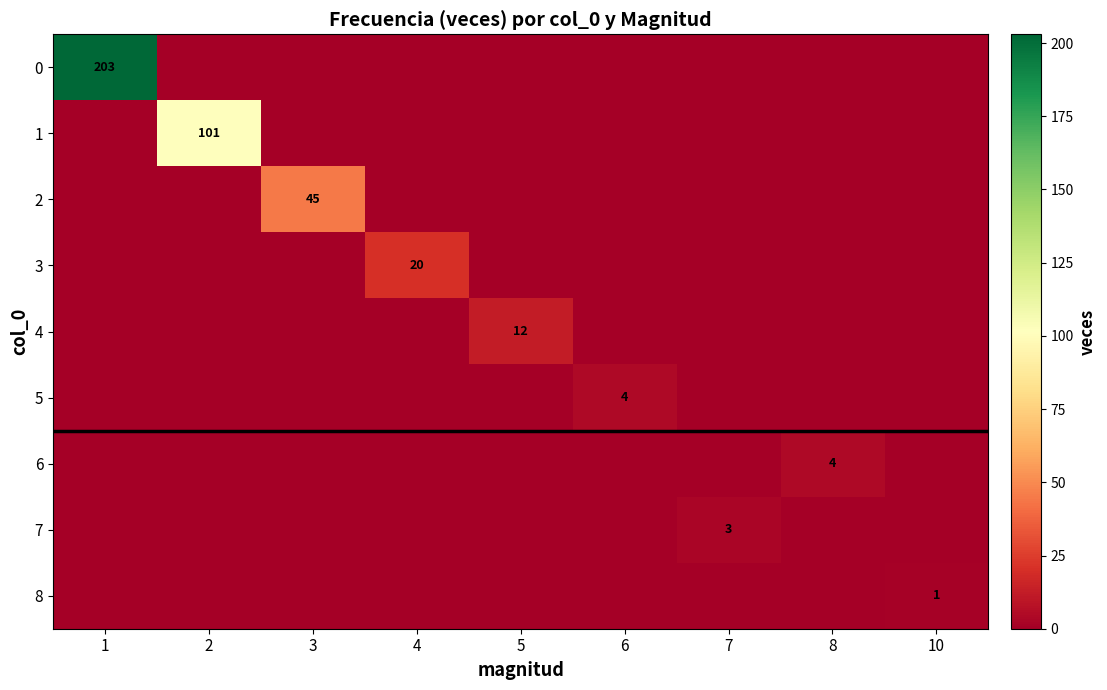

The value of 7 at 7 is 4. True or false?

False